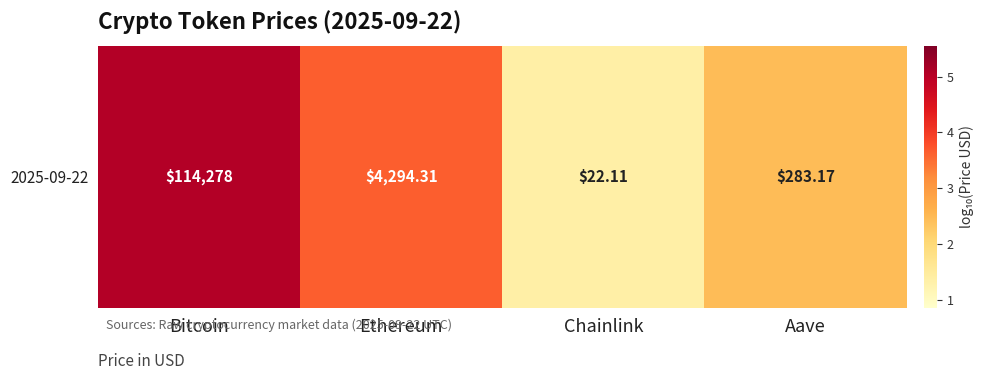

Reading left to right, list all the values displayed in this chart.

Bitcoin=5.1	Ethereum=3.6	Chainlink=1.3	Aave=2.5